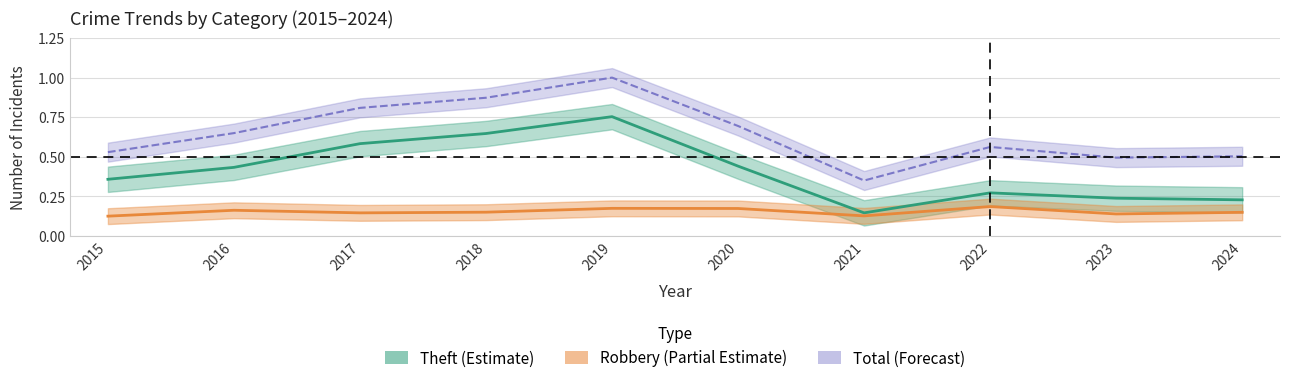

Where is Robbery nearest to the value 0?

2015